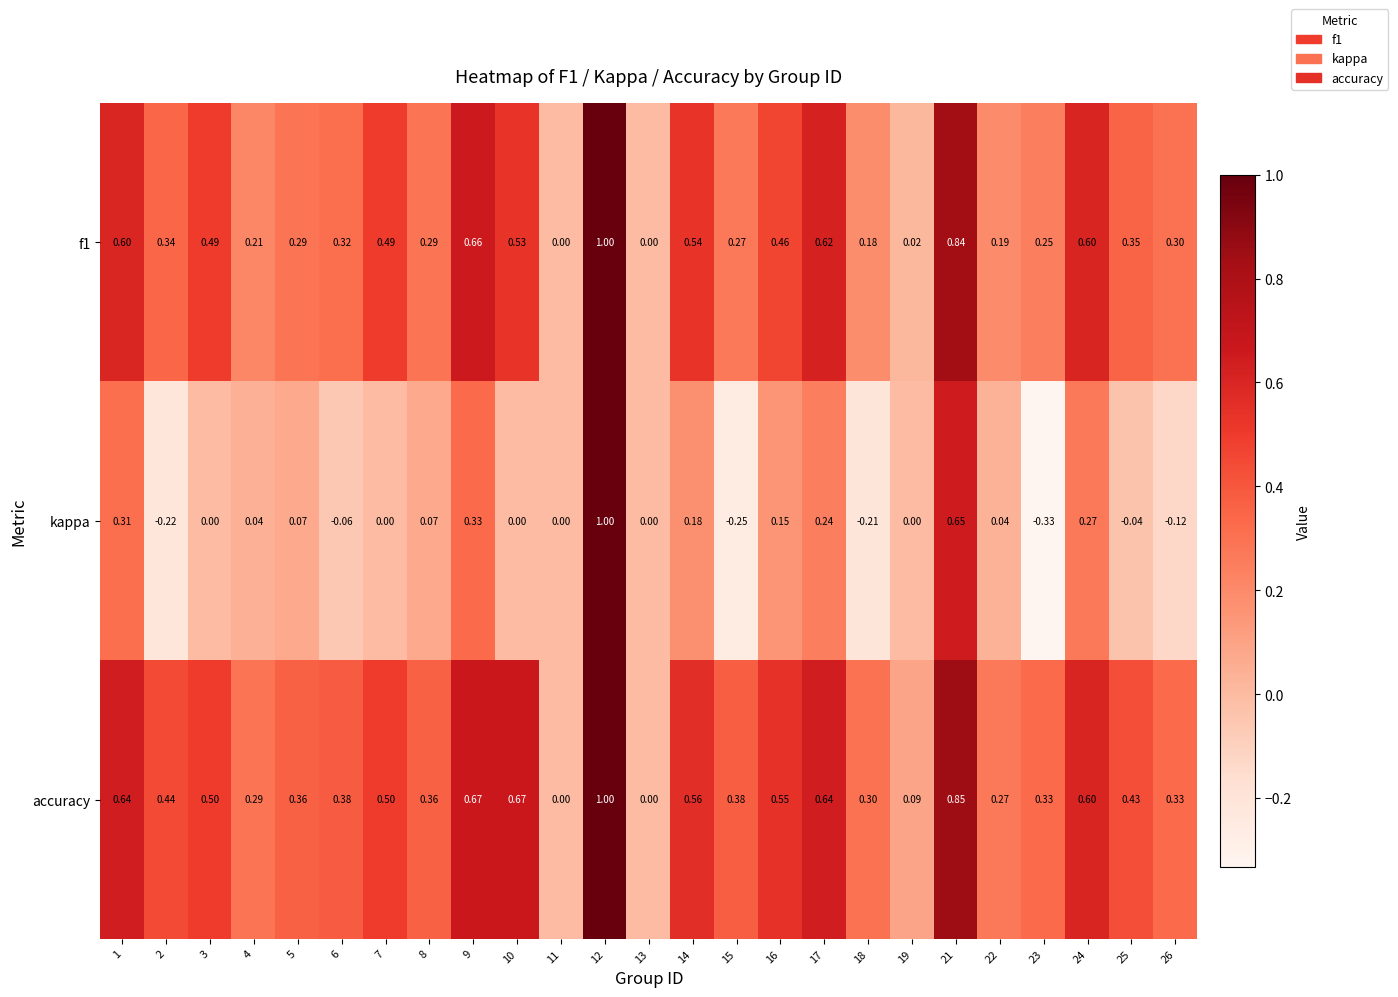

Is the value of accuracy at 15 greater than the value of f1 at 15?

Yes